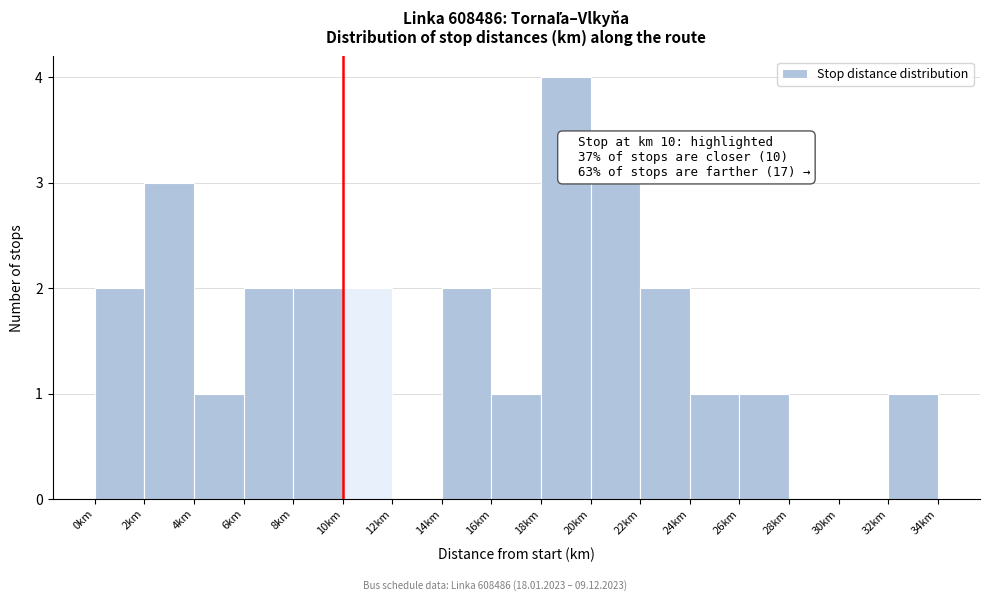

Which range on the x-axis has the tallest bar?

18 to 20